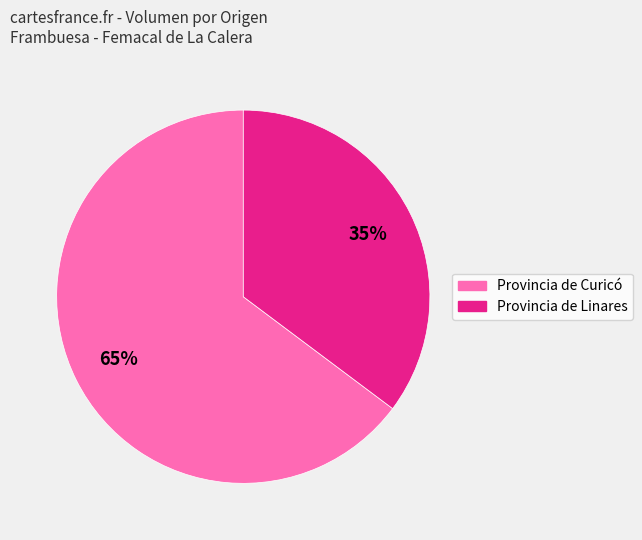

To the nearest percent, what is the difference between the largest and smallest slice percentages?

30%